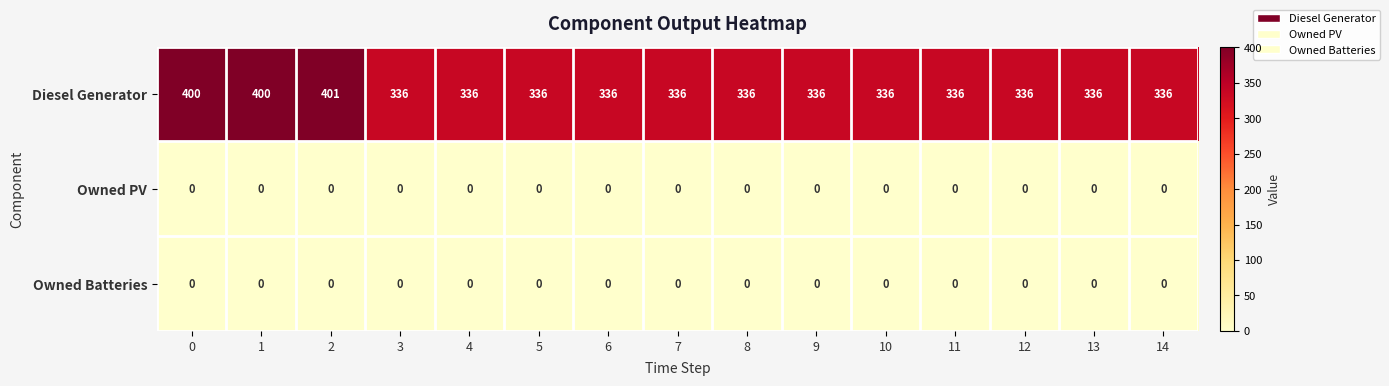

Which series has the largest range (max minus min)?

Diesel Generator